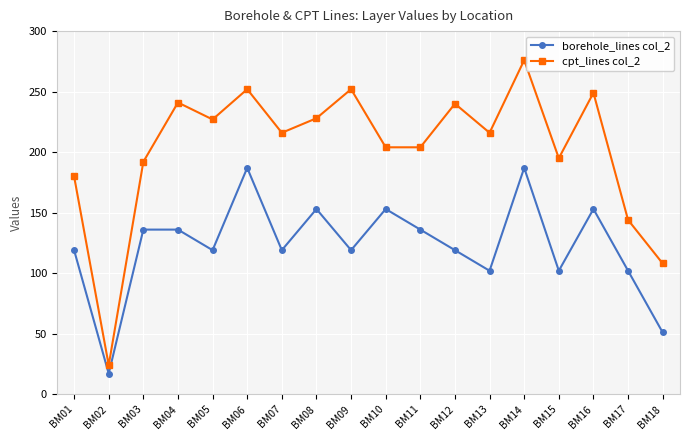

True or false: cpt_lines col_2 and borehole_lines col_2 intersect in this chart.

False